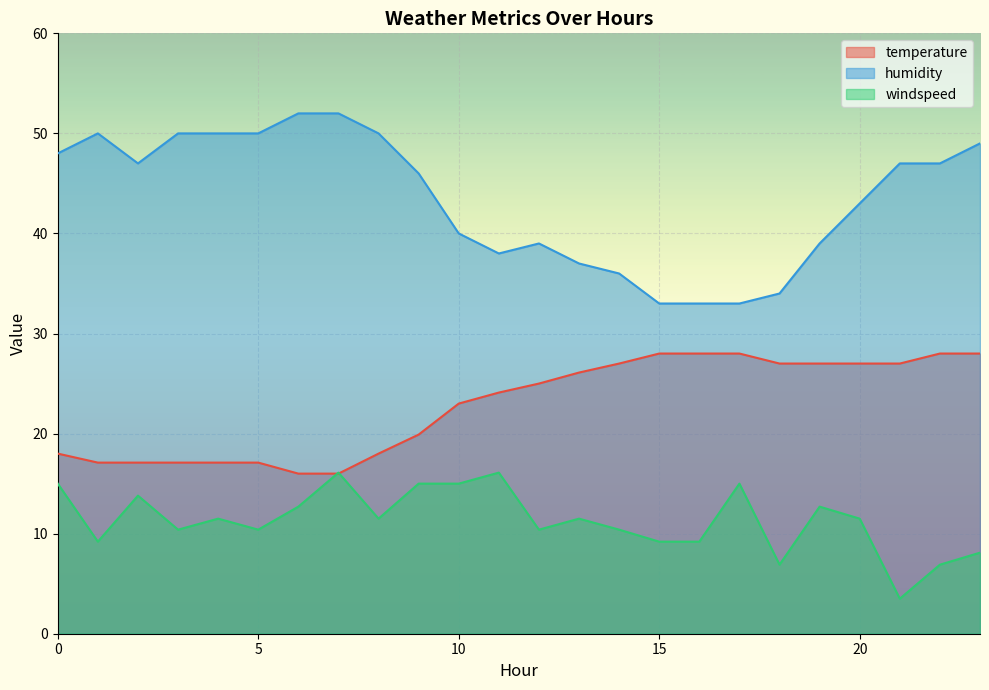

What are all the series names shown in the legend?

temperature, humidity, windspeed